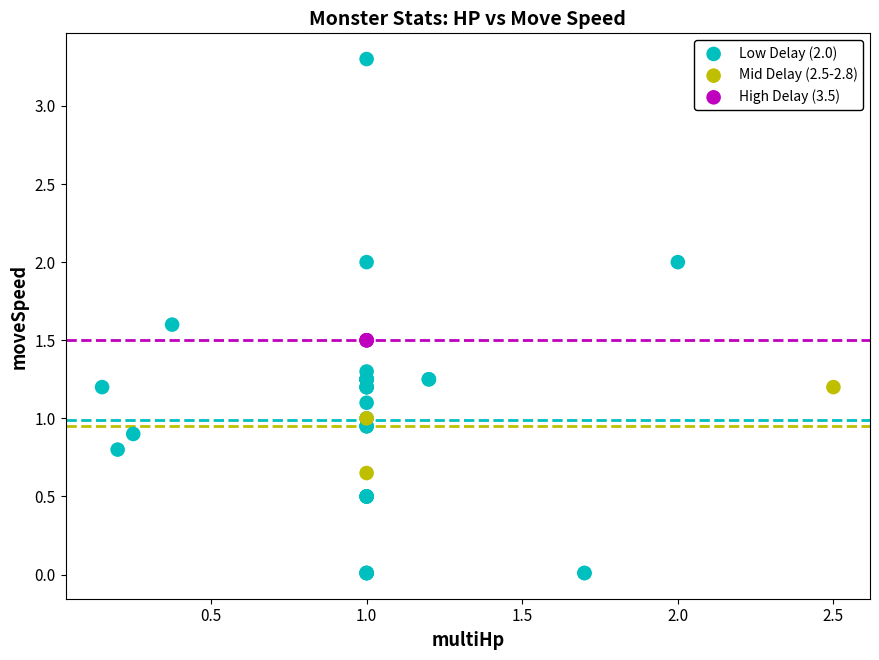

Which series contains the highest Y value?

Low Delay (2.0)